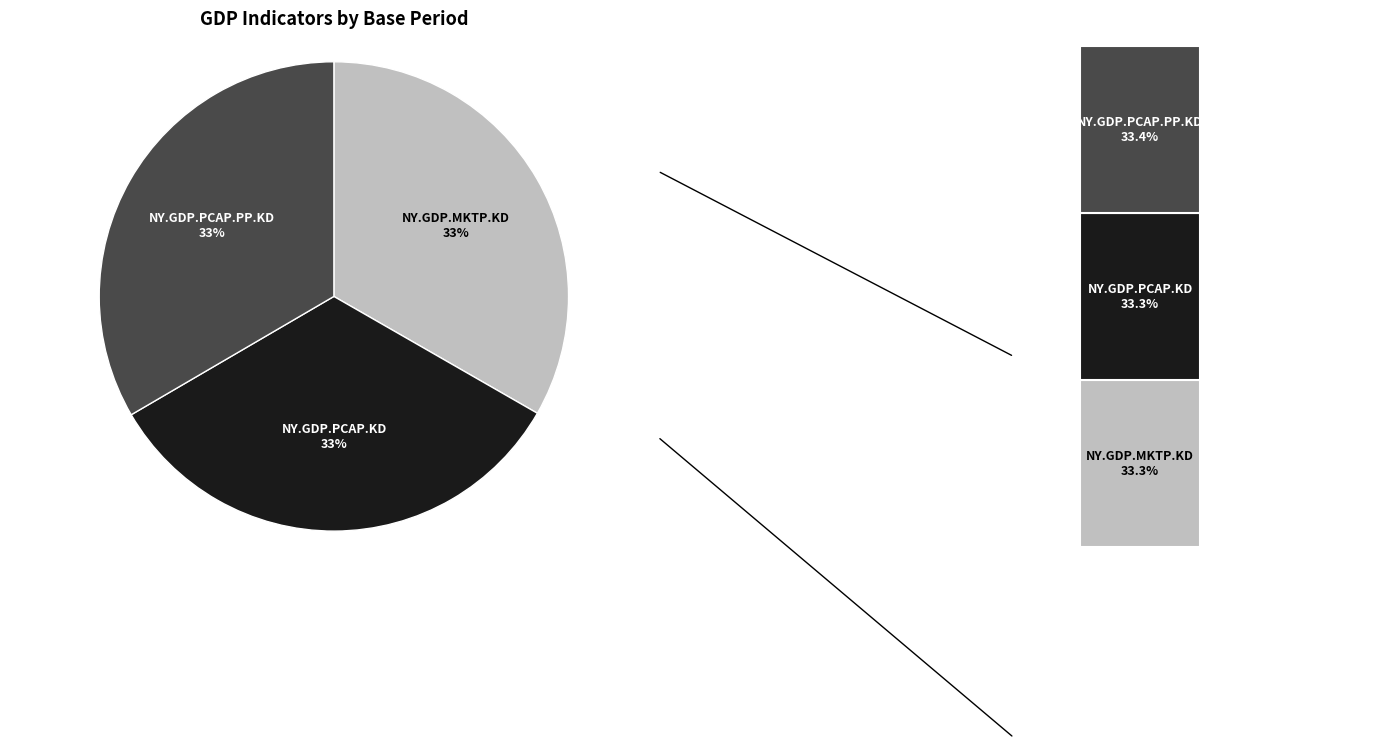

How many slices are in this pie chart?

3